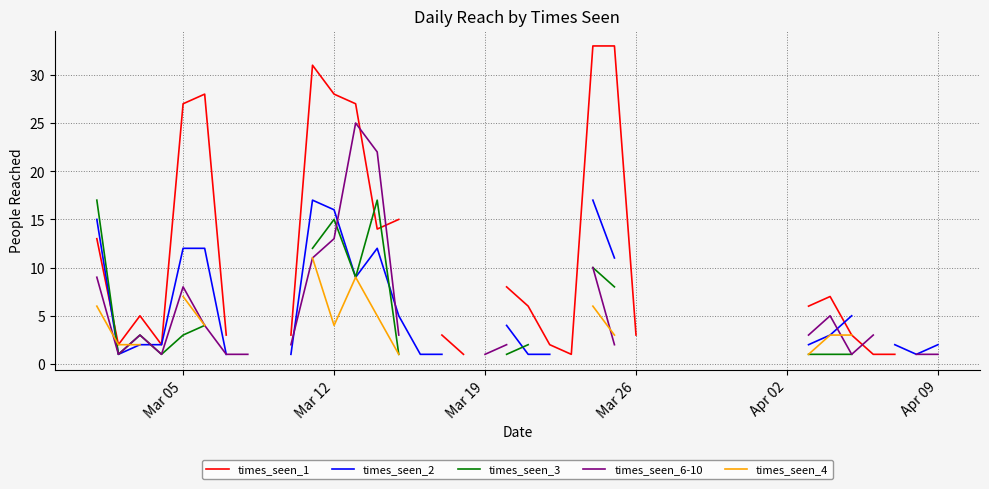

What is the value of the times_seen_2 point at the 15th from the left?

5.0